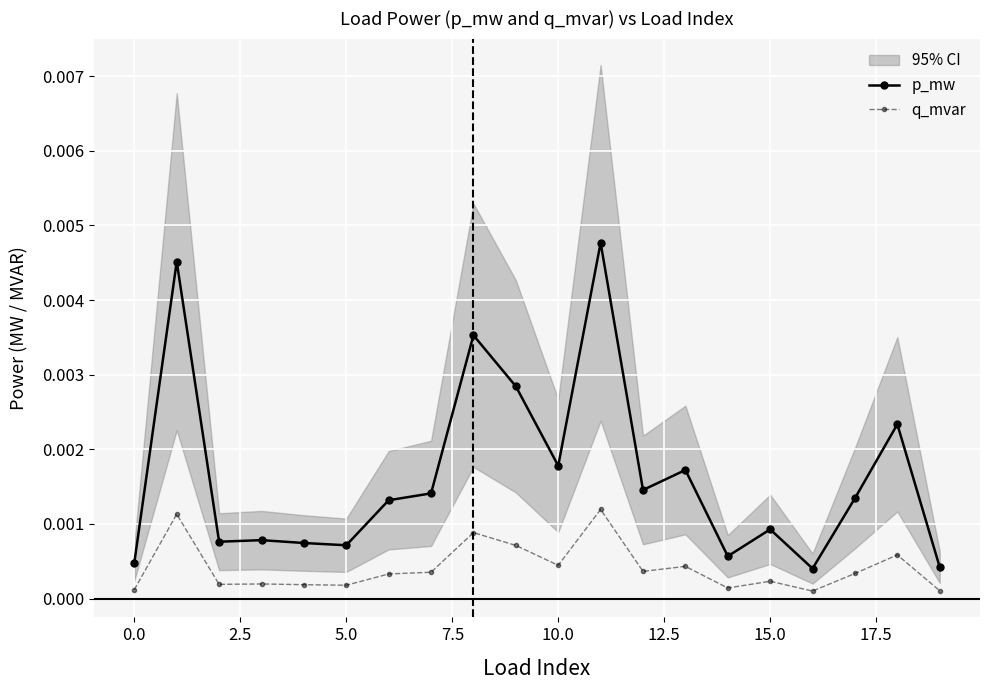

The q_mvar series shows 0.0 at 12. True or false?

True